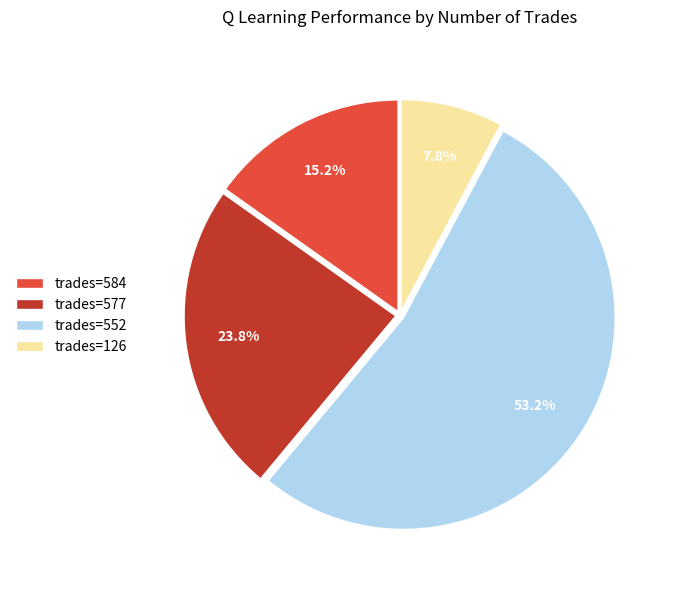

Combined, do trades=584 and trades=126 account for over 50%?

No